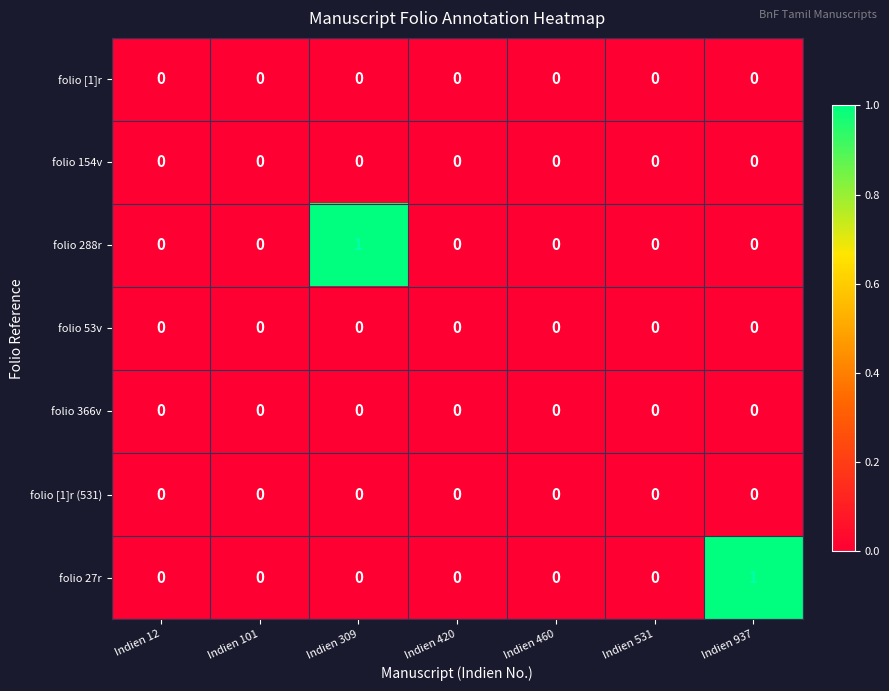

The folio 27r series shows 0 at Indien 937. True or false?

False